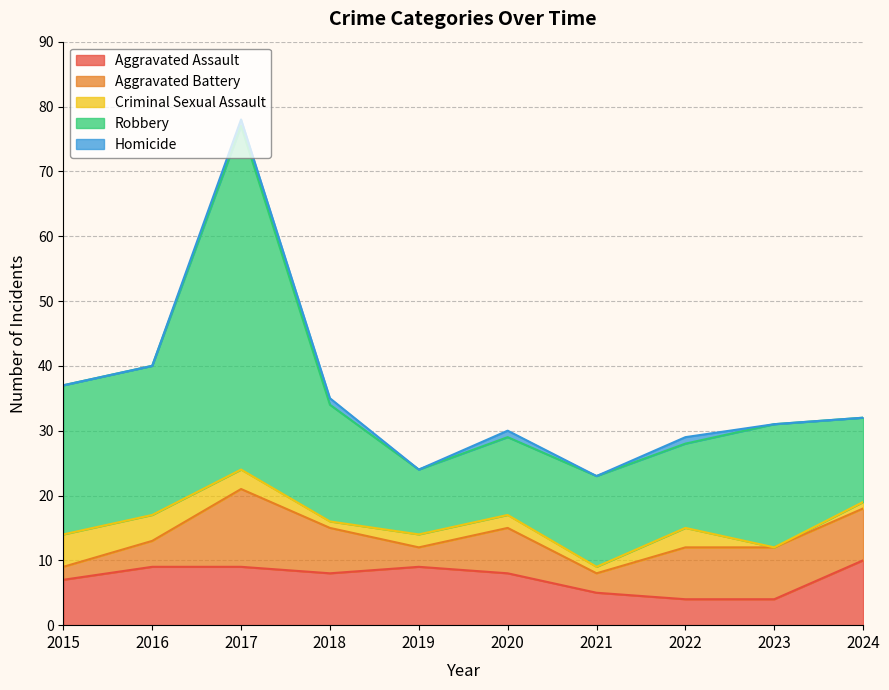

Which category has the lowest value in the Aggravated Assault series?

2022